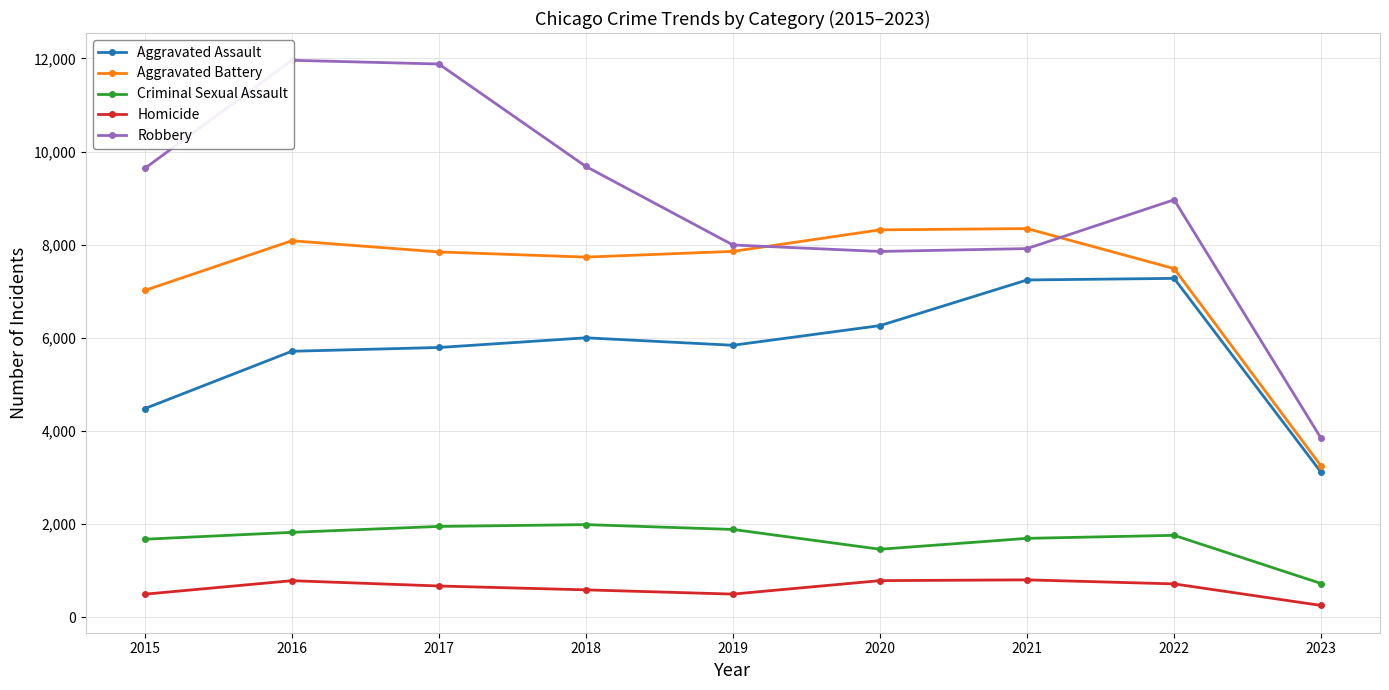

How many data points in Criminal Sexual Assault are less than 1760?

4